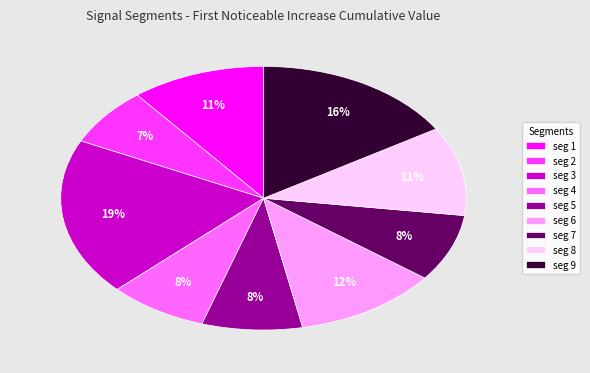

Is seg 9 the majority of the pie?

No